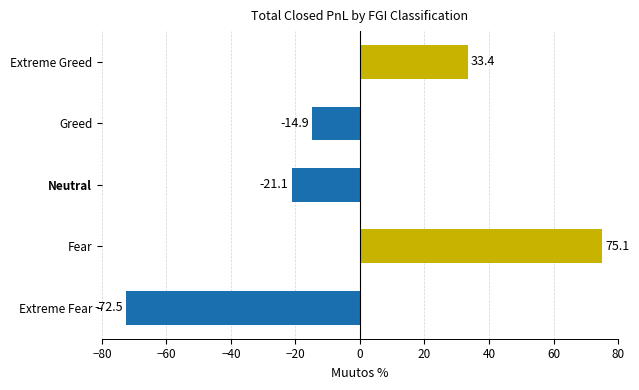

Does the chart contain any negative values?

Yes